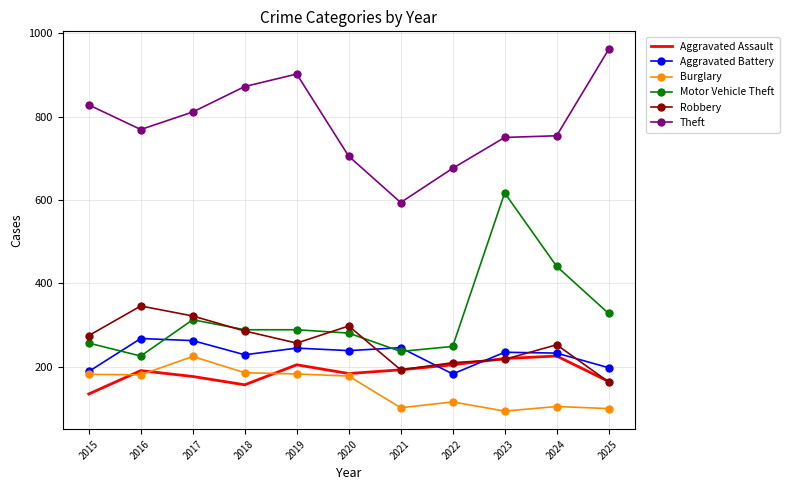

What is the spread (max minus min) of values at 2020?

527